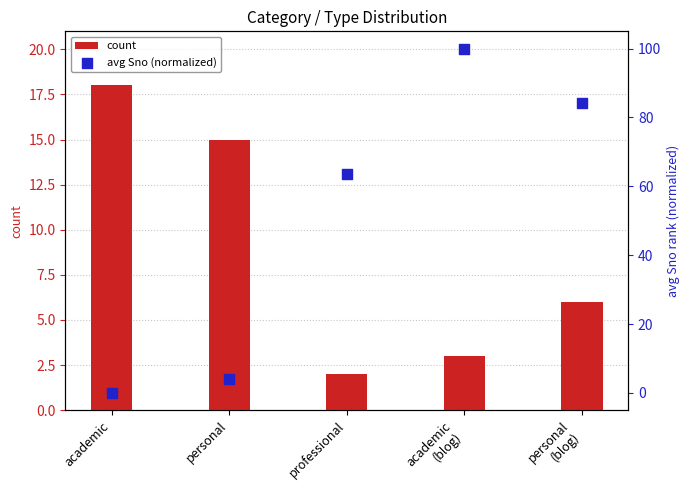

What is the total value across all series at academic
(blog)?

103.0